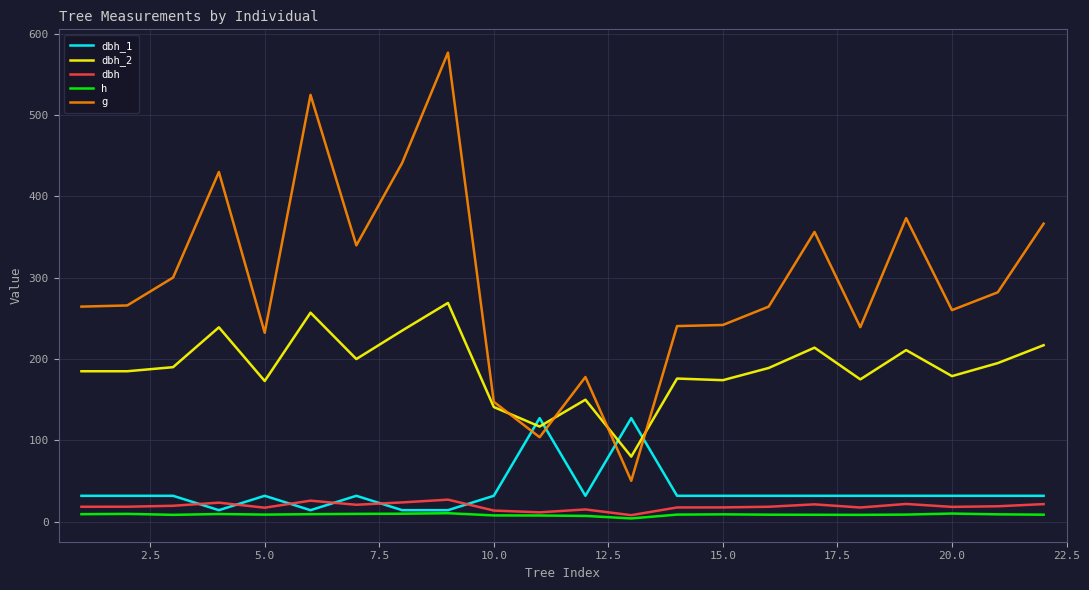

Which series has the largest total across all categories?

g